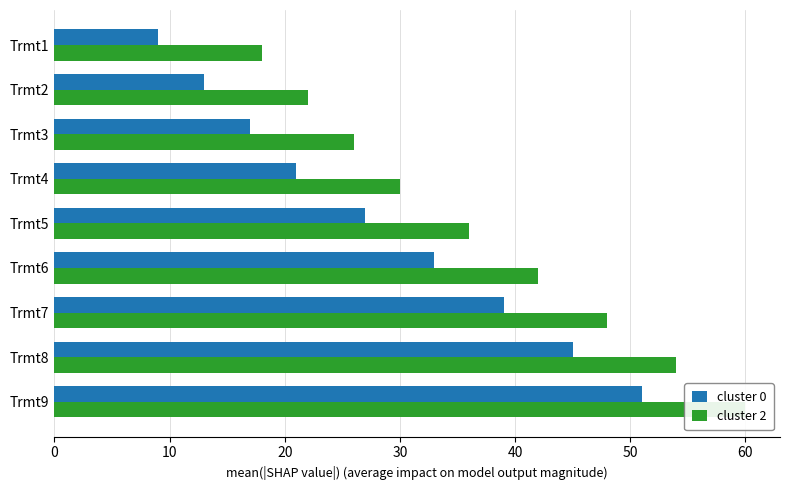

Rank the series by their maximum value, from lowest to highest.

cluster 0, cluster 2